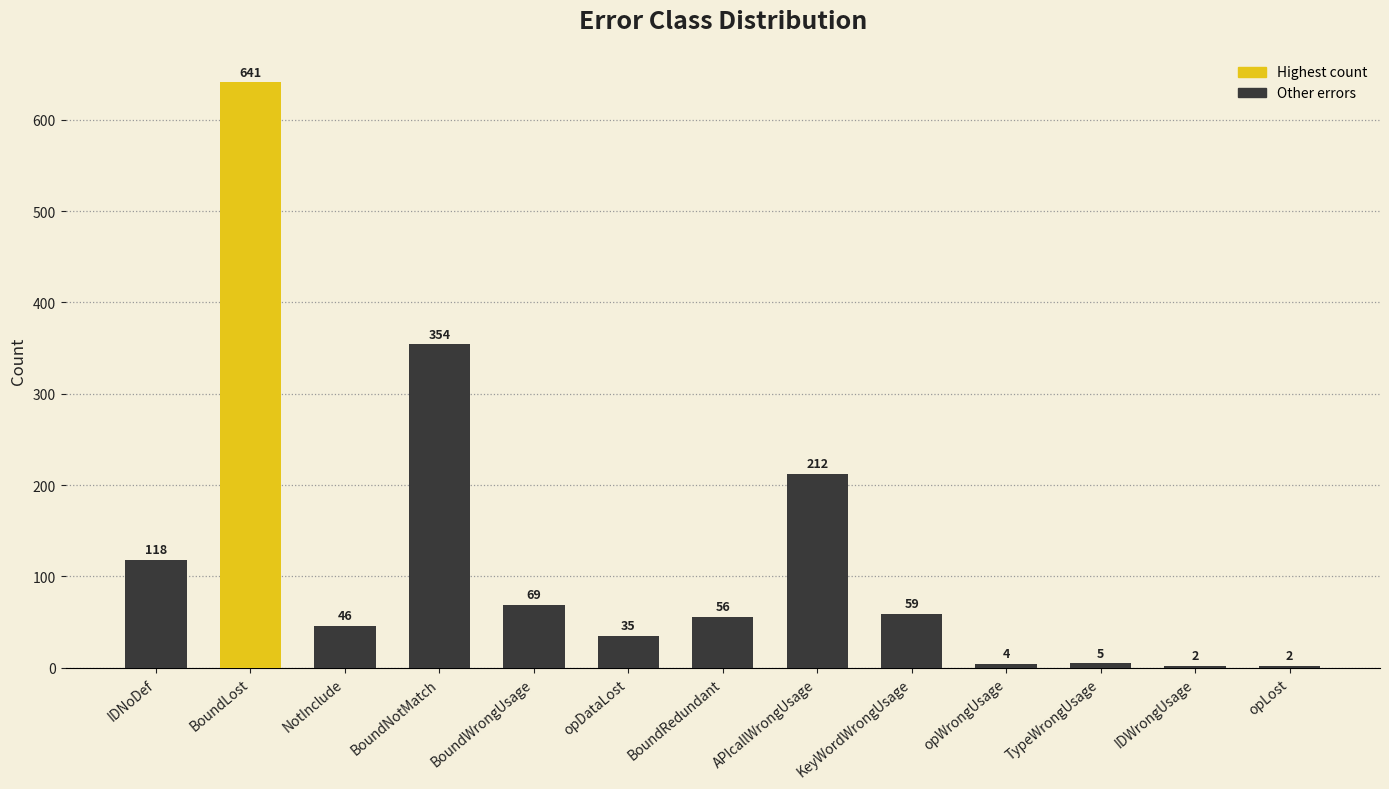

What is the ratio of the value at opDataLost to the value at IDNoDef?

0.3